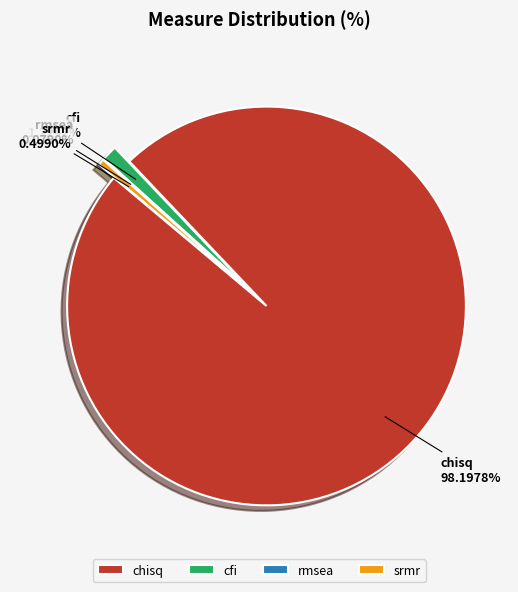

Is there any slice that represents more than half of the pie?

Yes